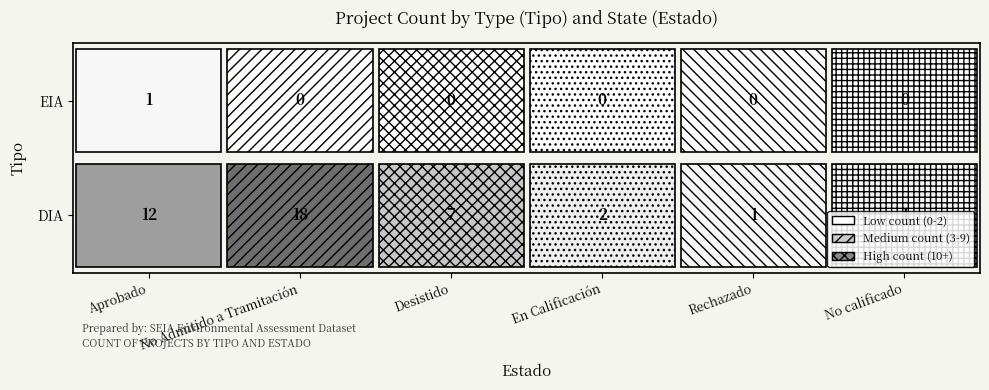

What is the greatest value displayed?

18